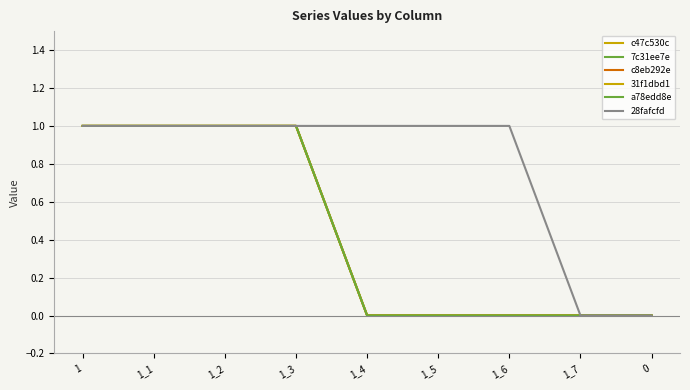

Is this an area chart (filled region under the line)?

No